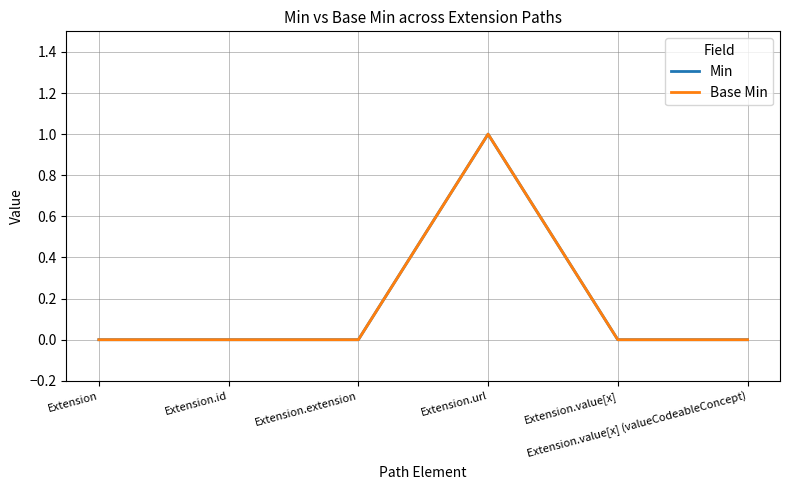

What position from the left is Extension.id?

2